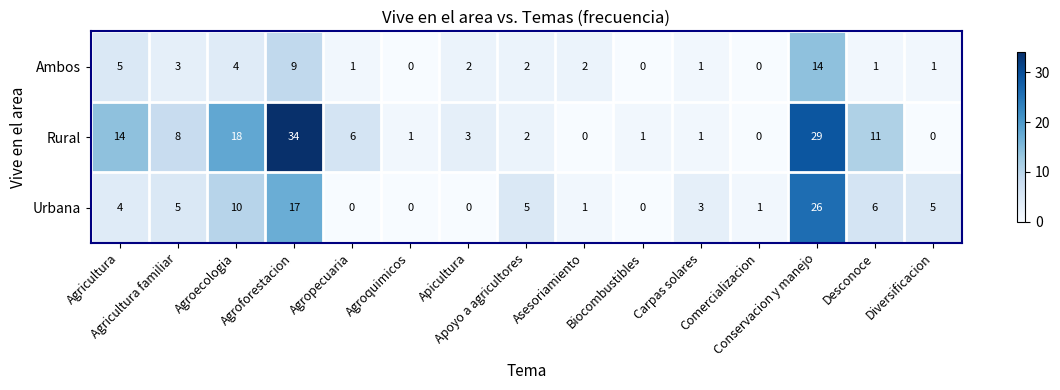

List the series in order of their overall mean, highest first.

Rural, Urbana, Ambos